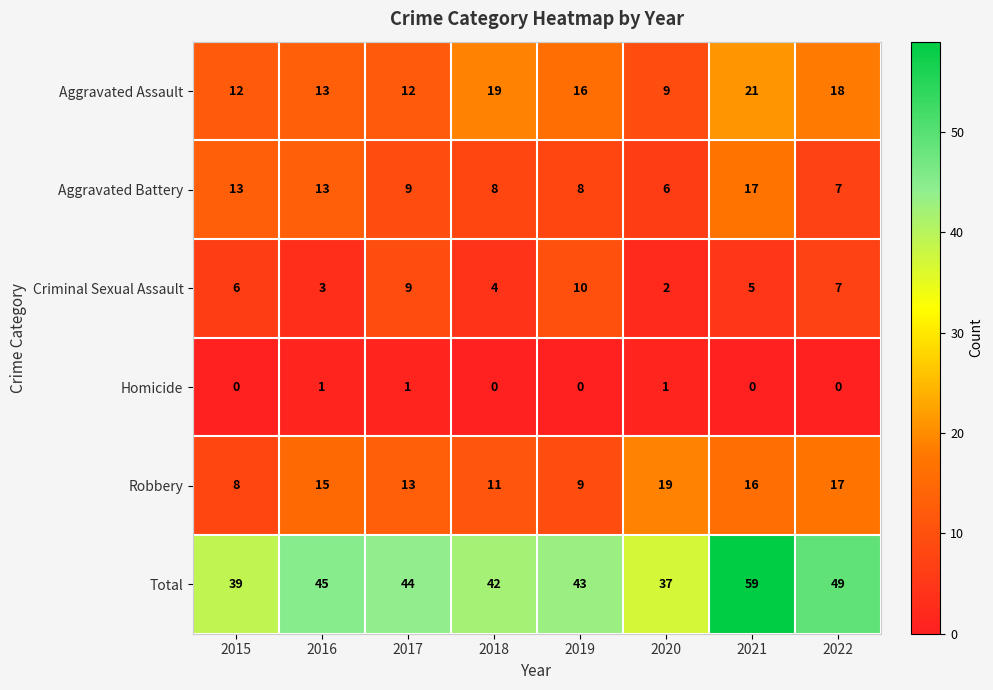

What is the difference between the second highest and second lowest values in the Aggravated Assault series?

7